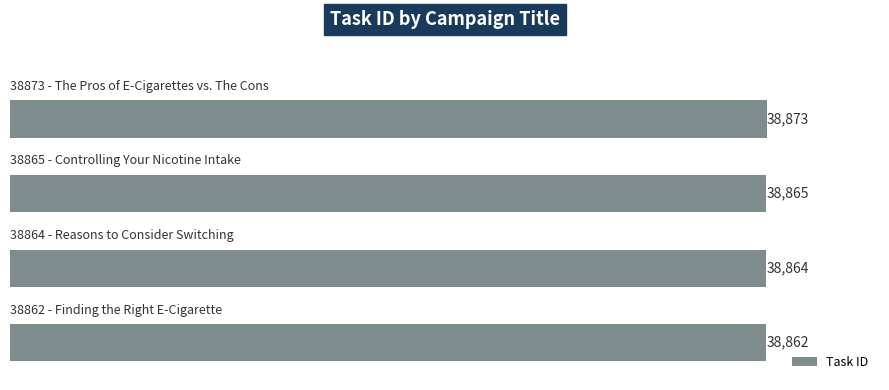

What is the difference between the maximum and minimum values?

11